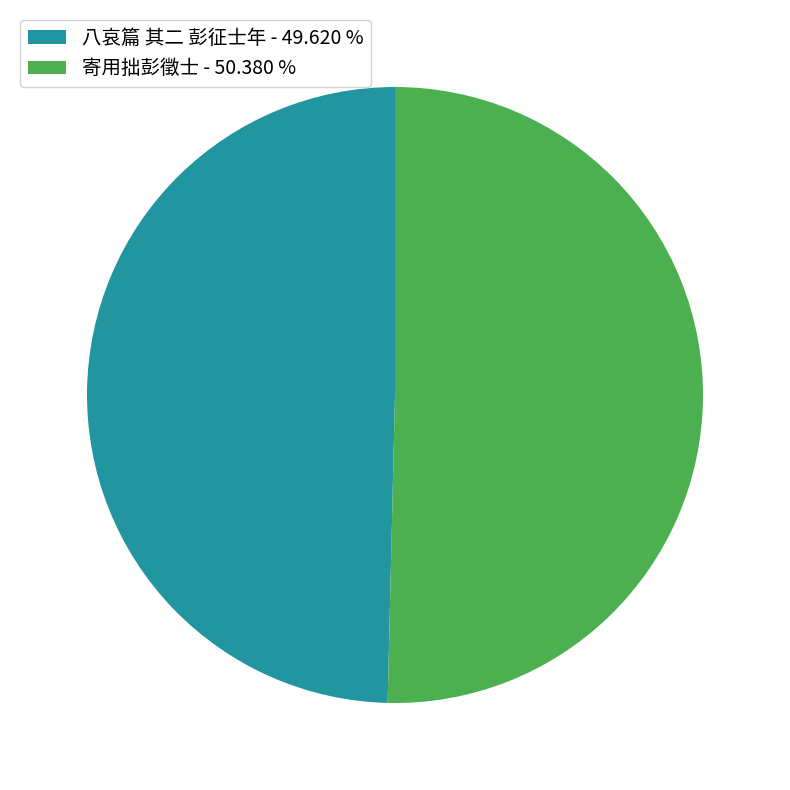

Is there a majority slice in this chart?

Yes